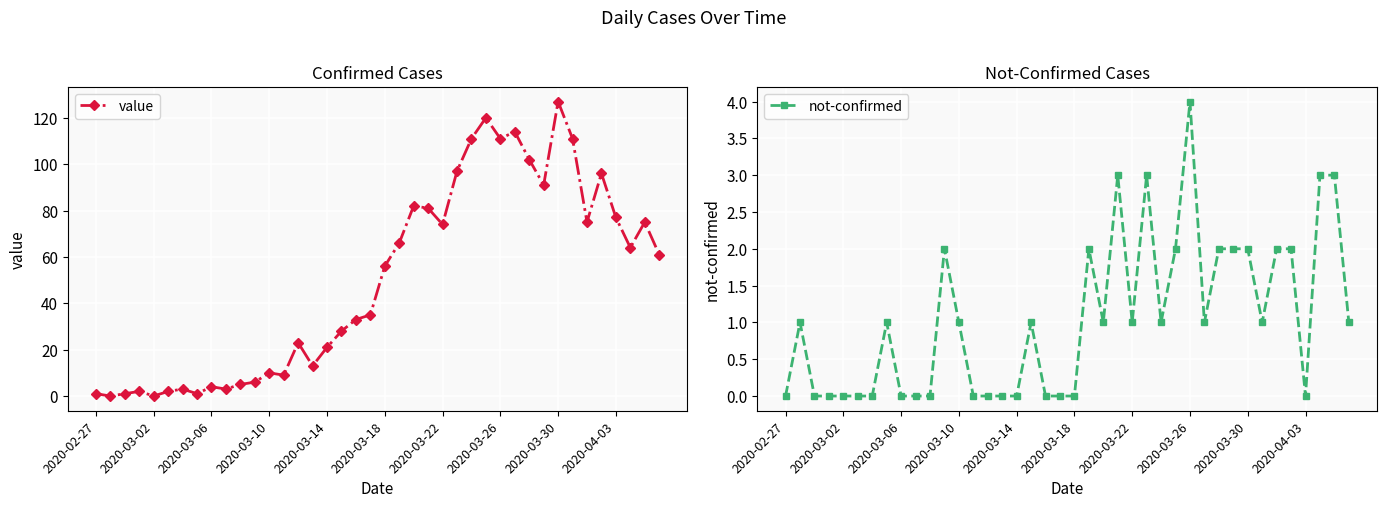

What are all the series names shown in the legend?

value, not-confirmed